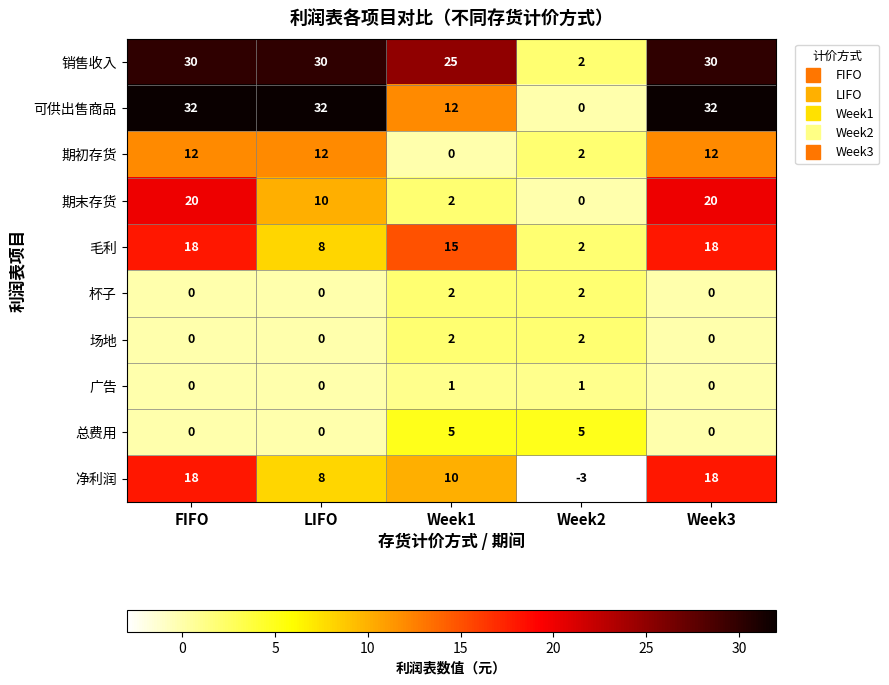

How many distinct data groups are displayed?

10